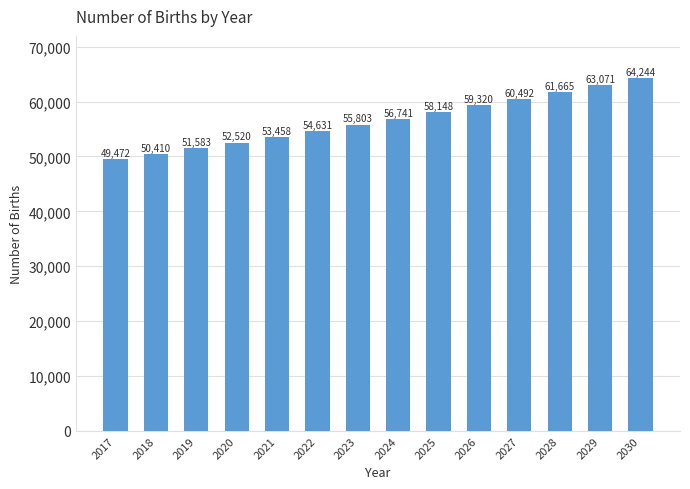

How many values are below 56740?

7